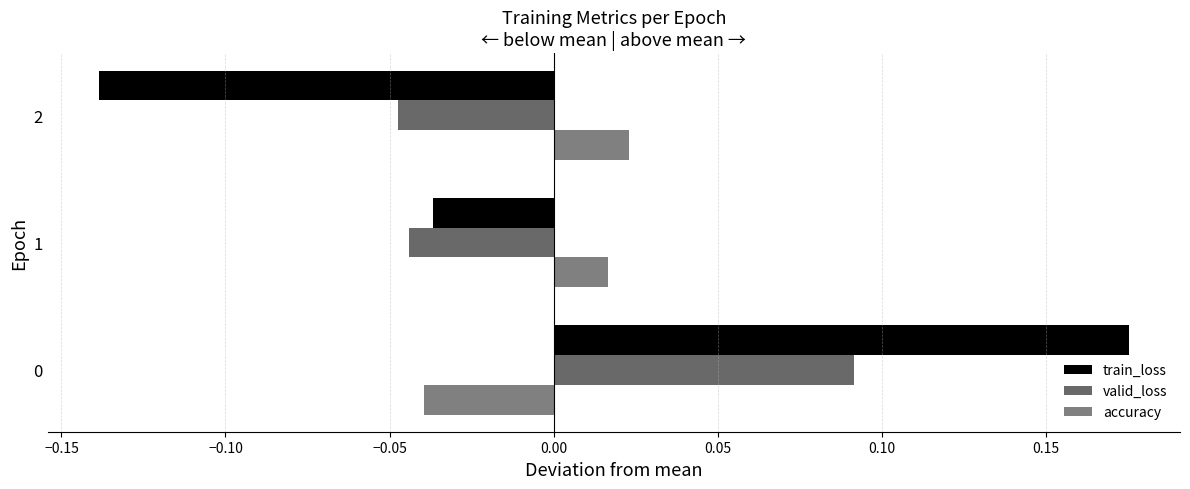

How many values in train_loss are below zero?

2